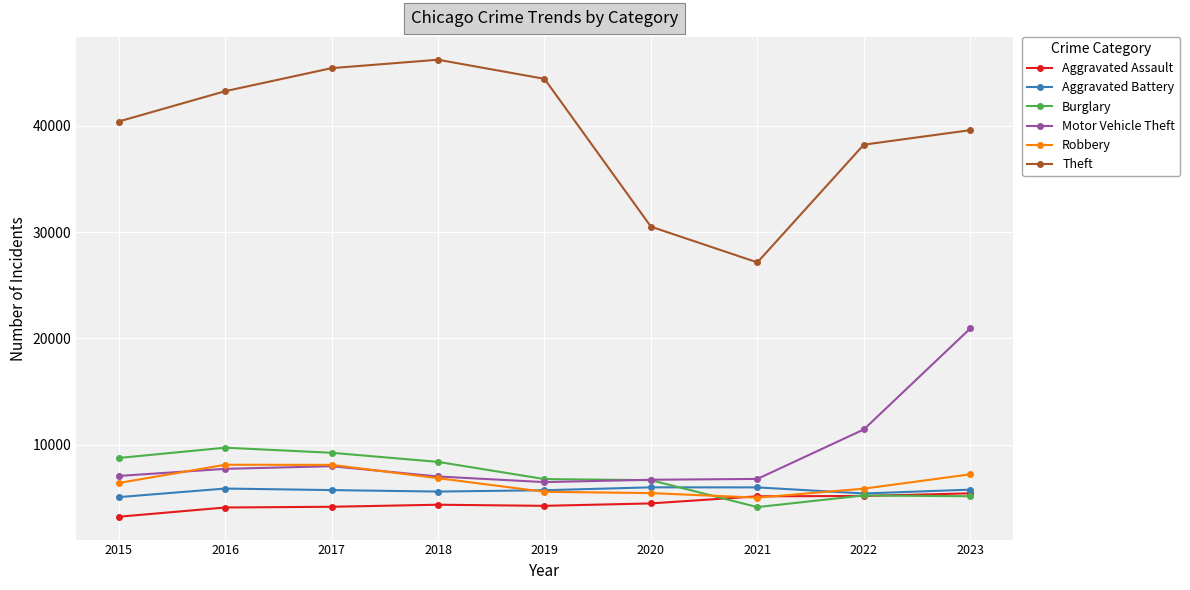

What are all the series names shown in the legend?

Aggravated Assault, Aggravated Battery, Burglary, Motor Vehicle Theft, Robbery, Theft